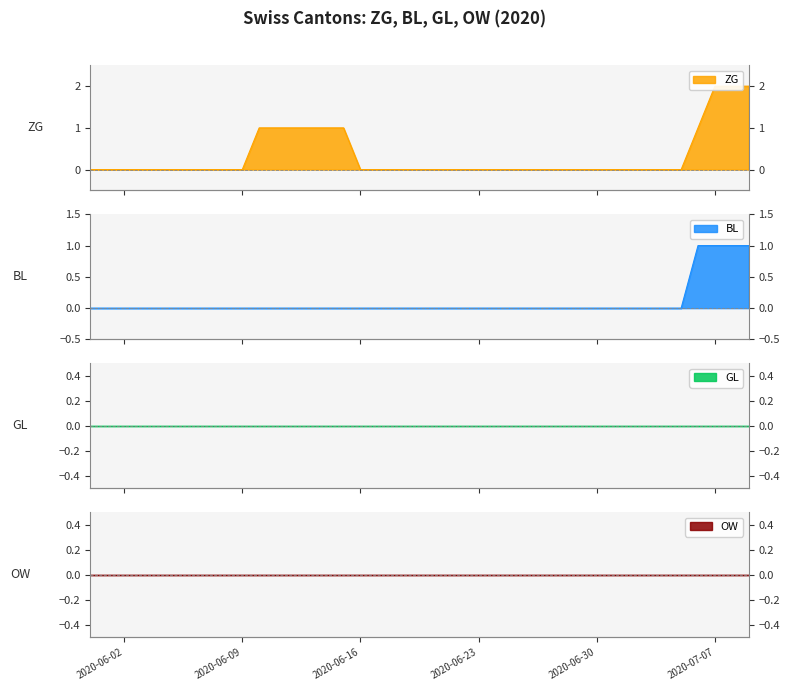

Rank the categories by ZG value from highest to lowest.

2020-07-07, 2020-07-08, 2020-07-09, 2020-06-10, 2020-06-11, 2020-06-12, 2020-06-13, 2020-06-14, 2020-06-15, 2020-07-06, 2020-05-31, 2020-06-01, 2020-06-02, 2020-06-03, 2020-06-04, 2020-06-05, 2020-06-06, 2020-06-07, 2020-06-08, 2020-06-09, 2020-06-16, 2020-06-17, 2020-06-18, 2020-06-19, 2020-06-20, 2020-06-21, 2020-06-22, 2020-06-23, 2020-06-24, 2020-06-25, 2020-06-26, 2020-06-27, 2020-06-28, 2020-06-29, 2020-06-30, 2020-07-01, 2020-07-02, 2020-07-03, 2020-07-04, 2020-07-05